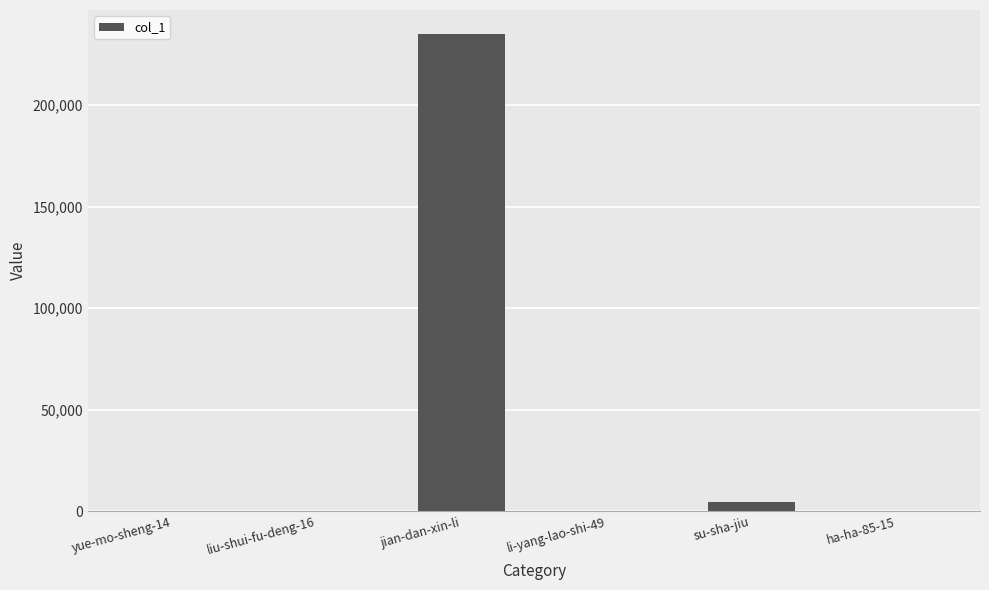

What is the maximum value shown in the chart?

235174